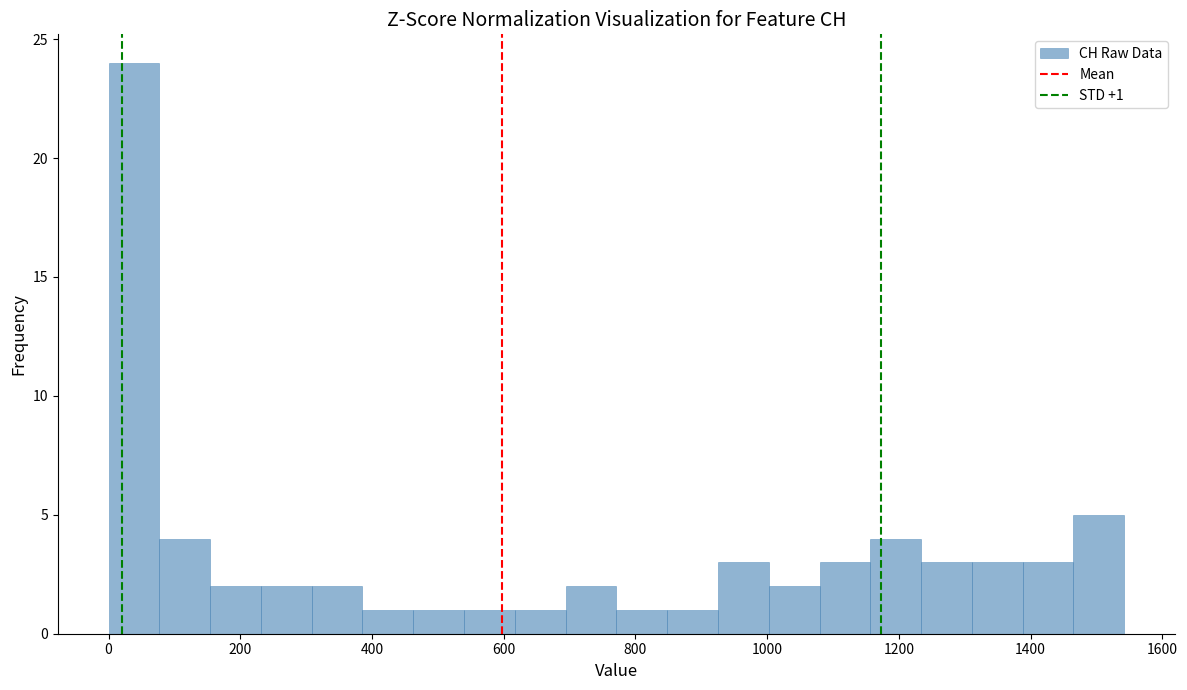

Around what value on the x-axis is the tallest bar? Give the approximate position of its centre, as read against the axis.

40